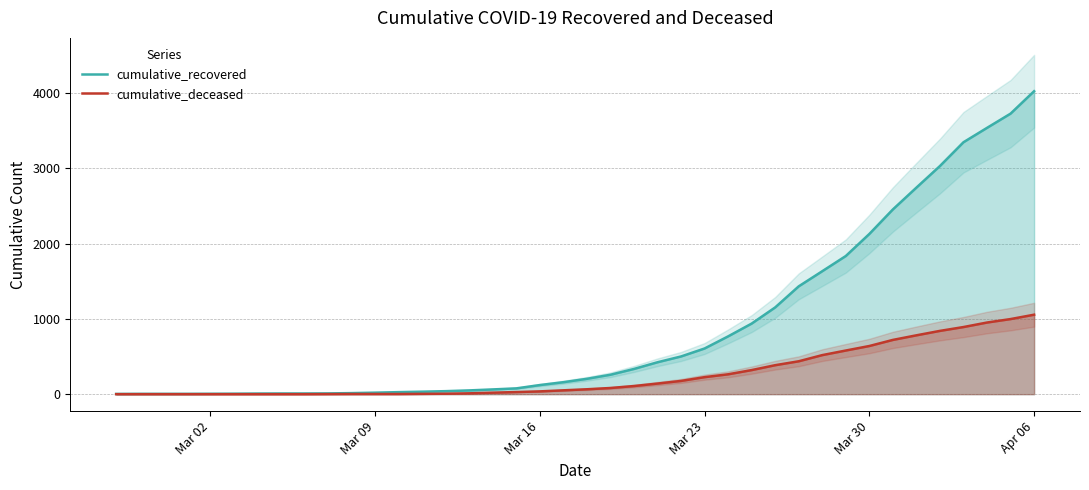

At which label is cumulative_recovered closest to 2014?

Mar 30